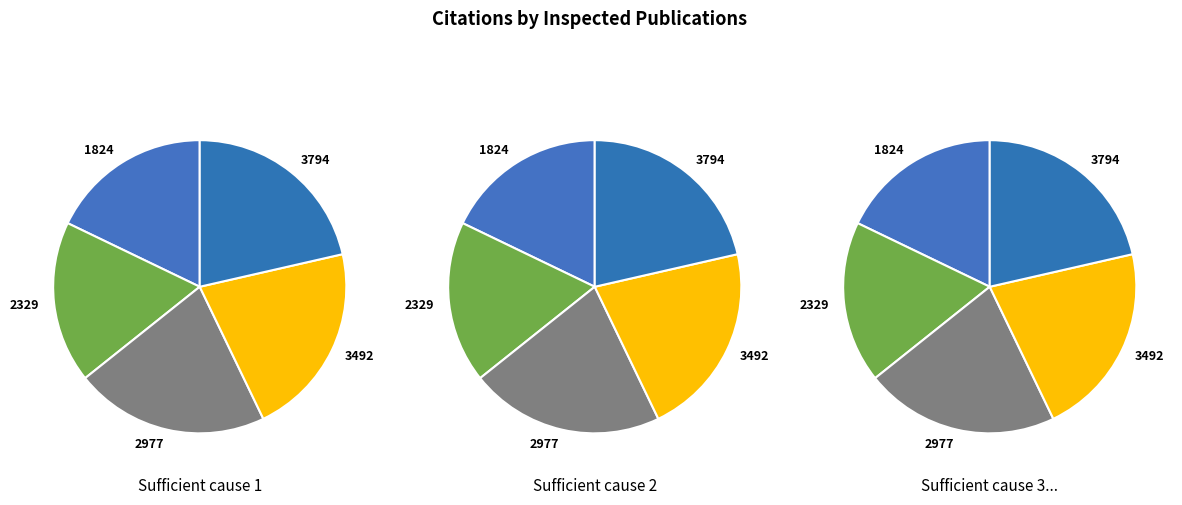

How many segments does this pie chart have?

5